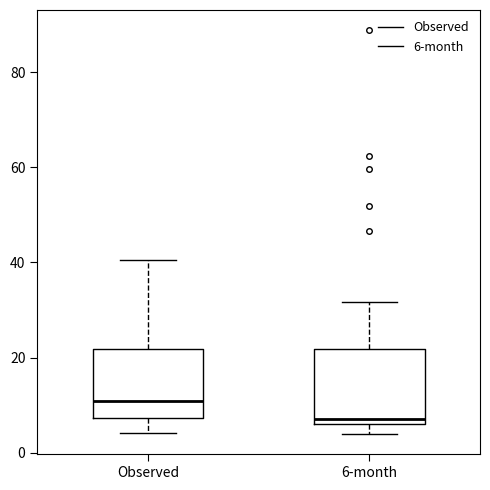

Where is the upper edge of the box for 6-month on the y-axis? The values are not printed on the chart, so give them approximately, as read against the axis.

22